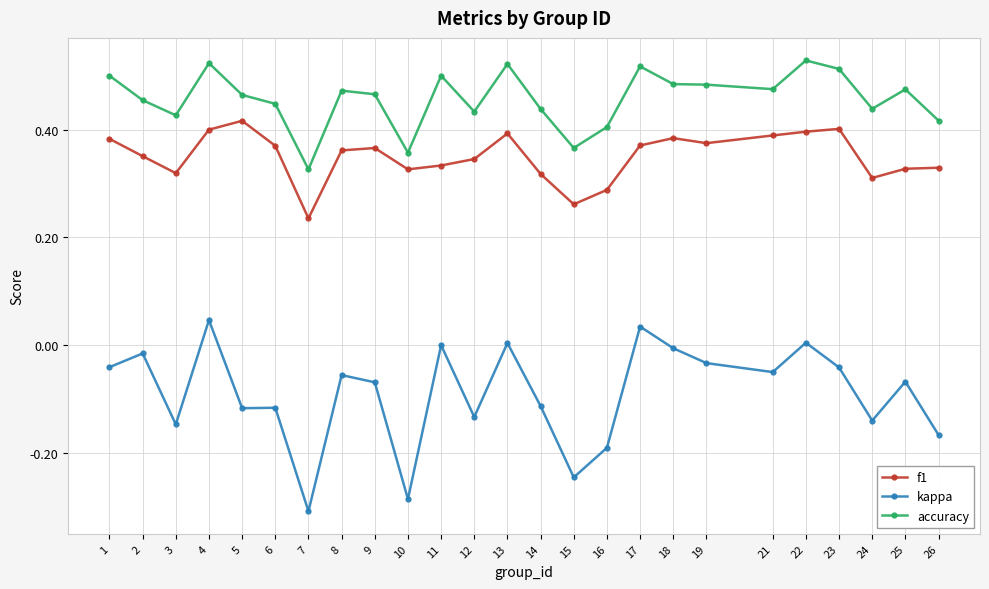

Which series has the widest spread of values?

kappa